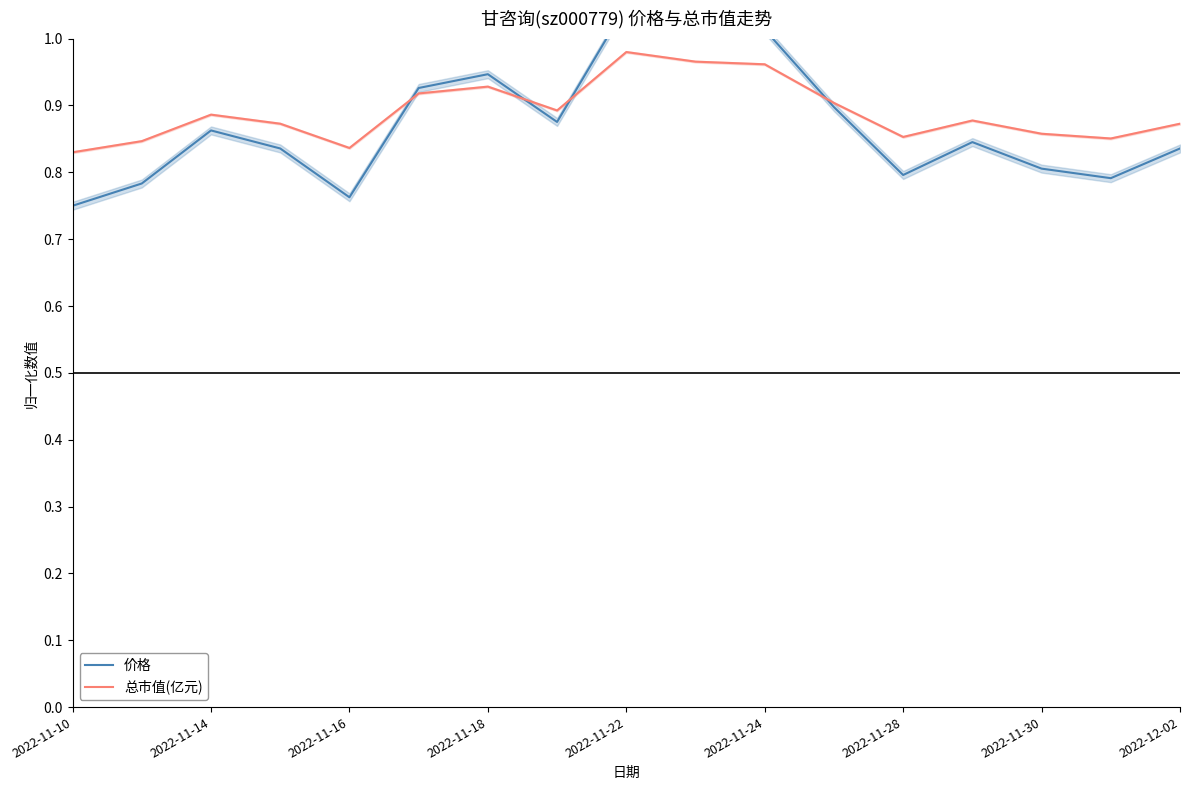

Rank the series at 11 from lowest to highest value.

价格, 总市值(亿元)